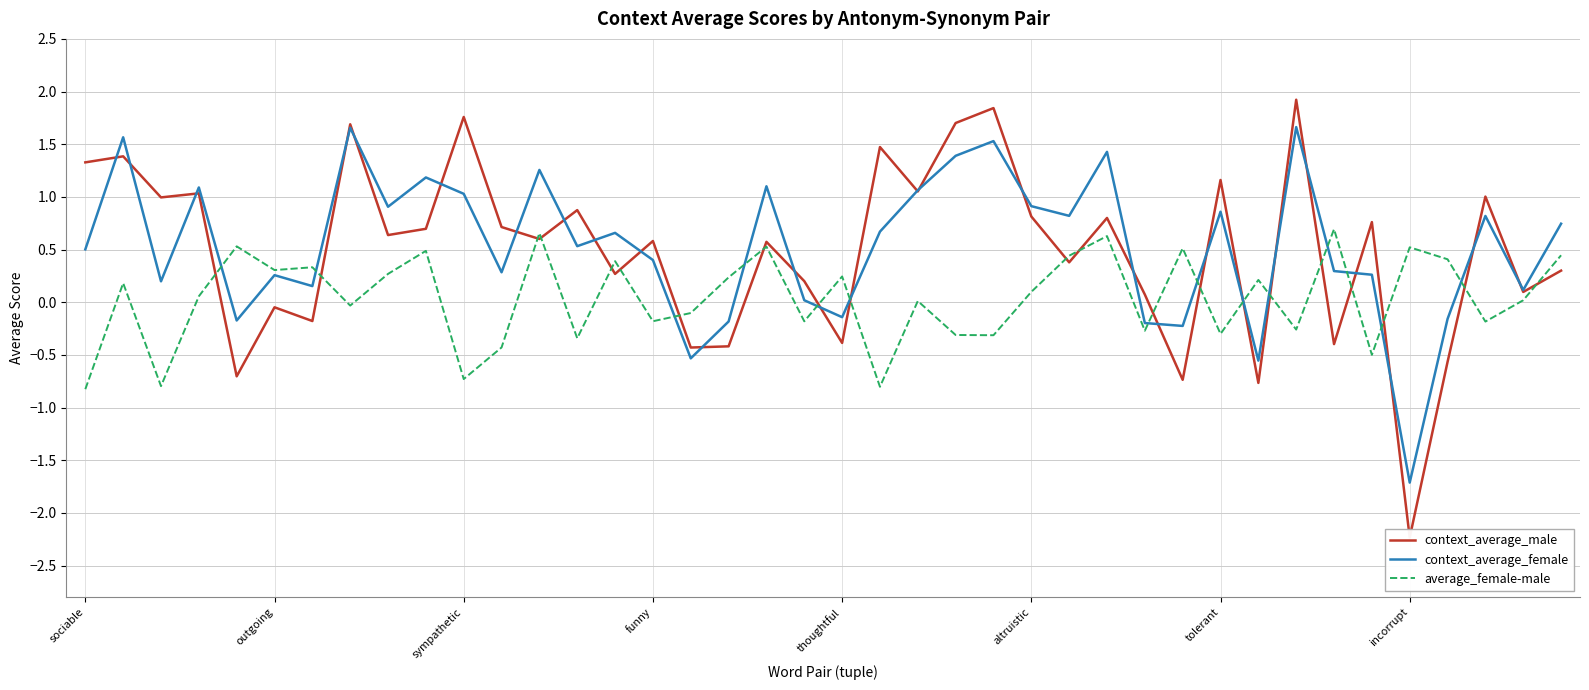

At which label does context_average_male reach its peak?

32